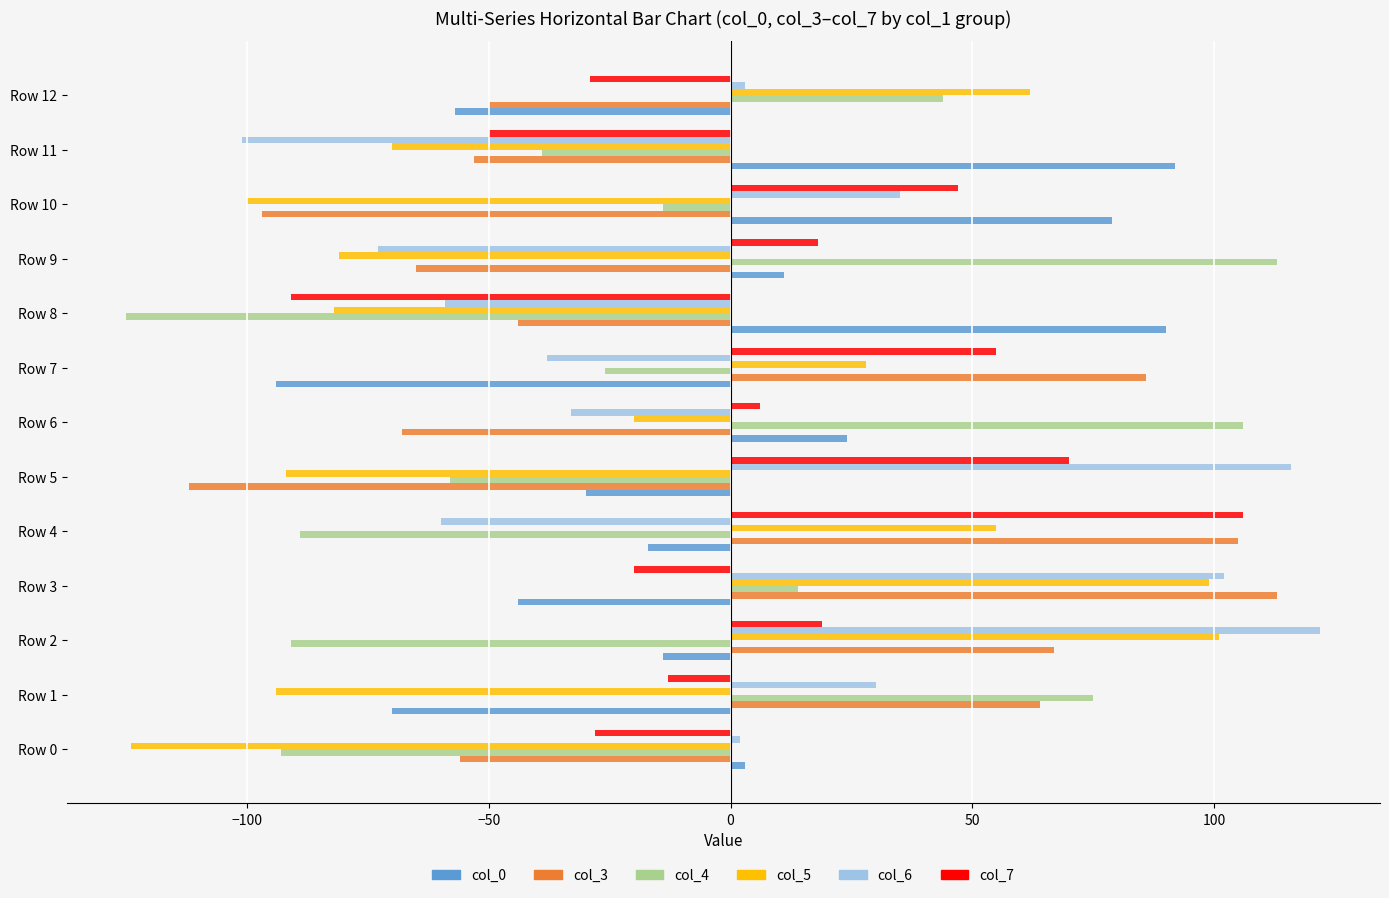

Is the value of col_7 at Row 6 greater than the value of col_0 at Row 3?

Yes